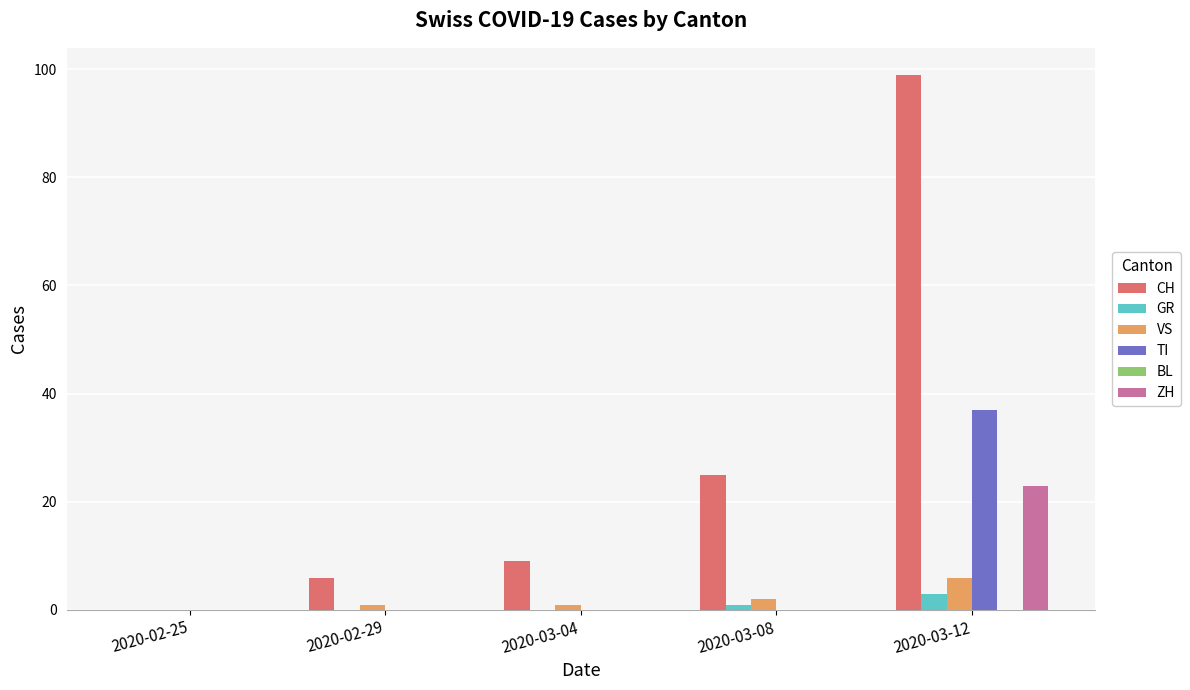

At which category is the sum across all series the highest?

2020-03-12